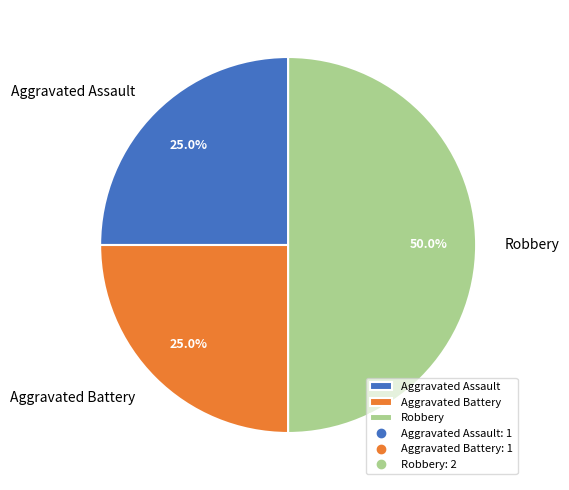

Is Aggravated Battery the majority of the pie?

No